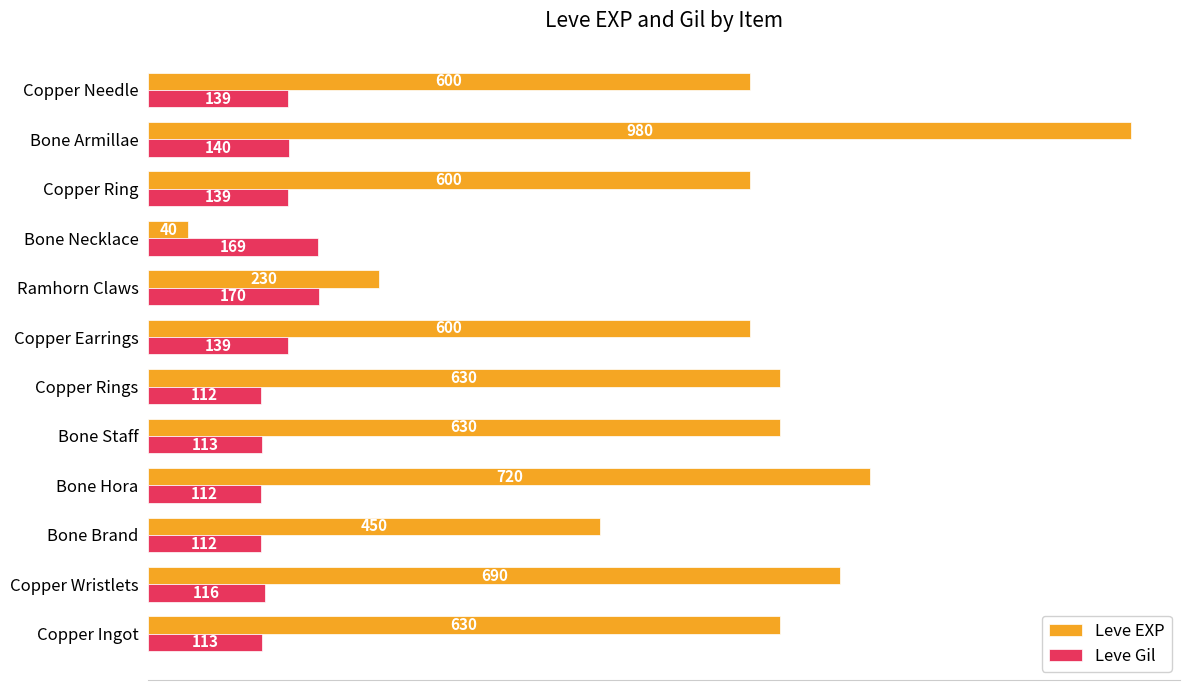

Rank the series by their maximum value, from lowest to highest.

Leve Gil, Leve EXP